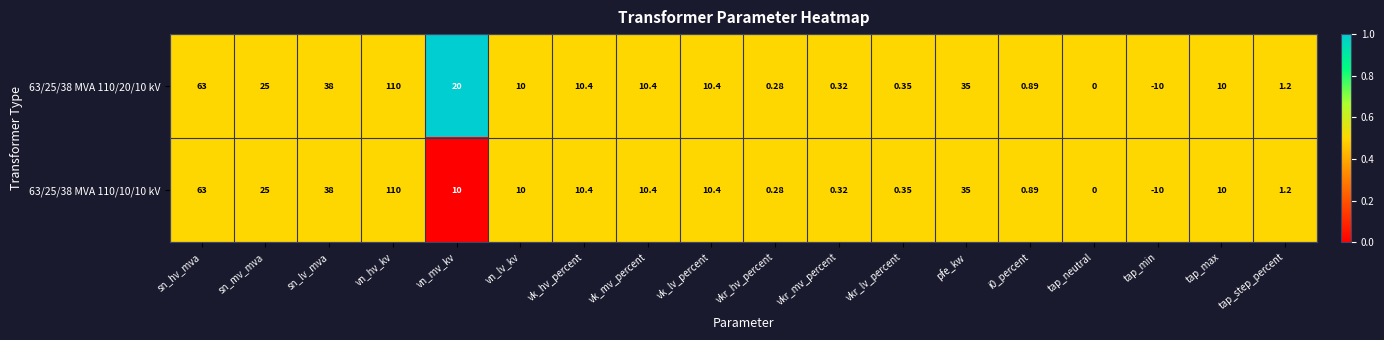

Which category has the lowest value across all series?

tap_min